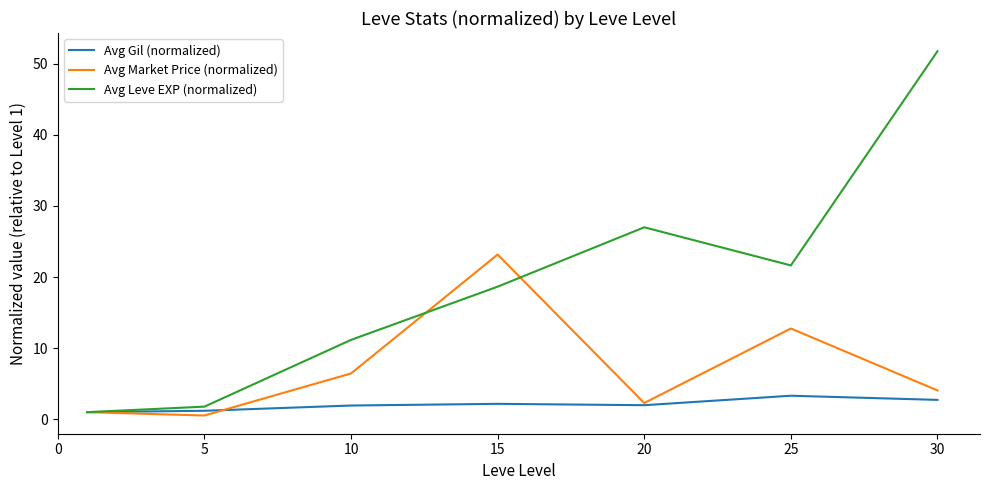

Which series has the largest range (max minus min)?

Avg Leve EXP (normalized)